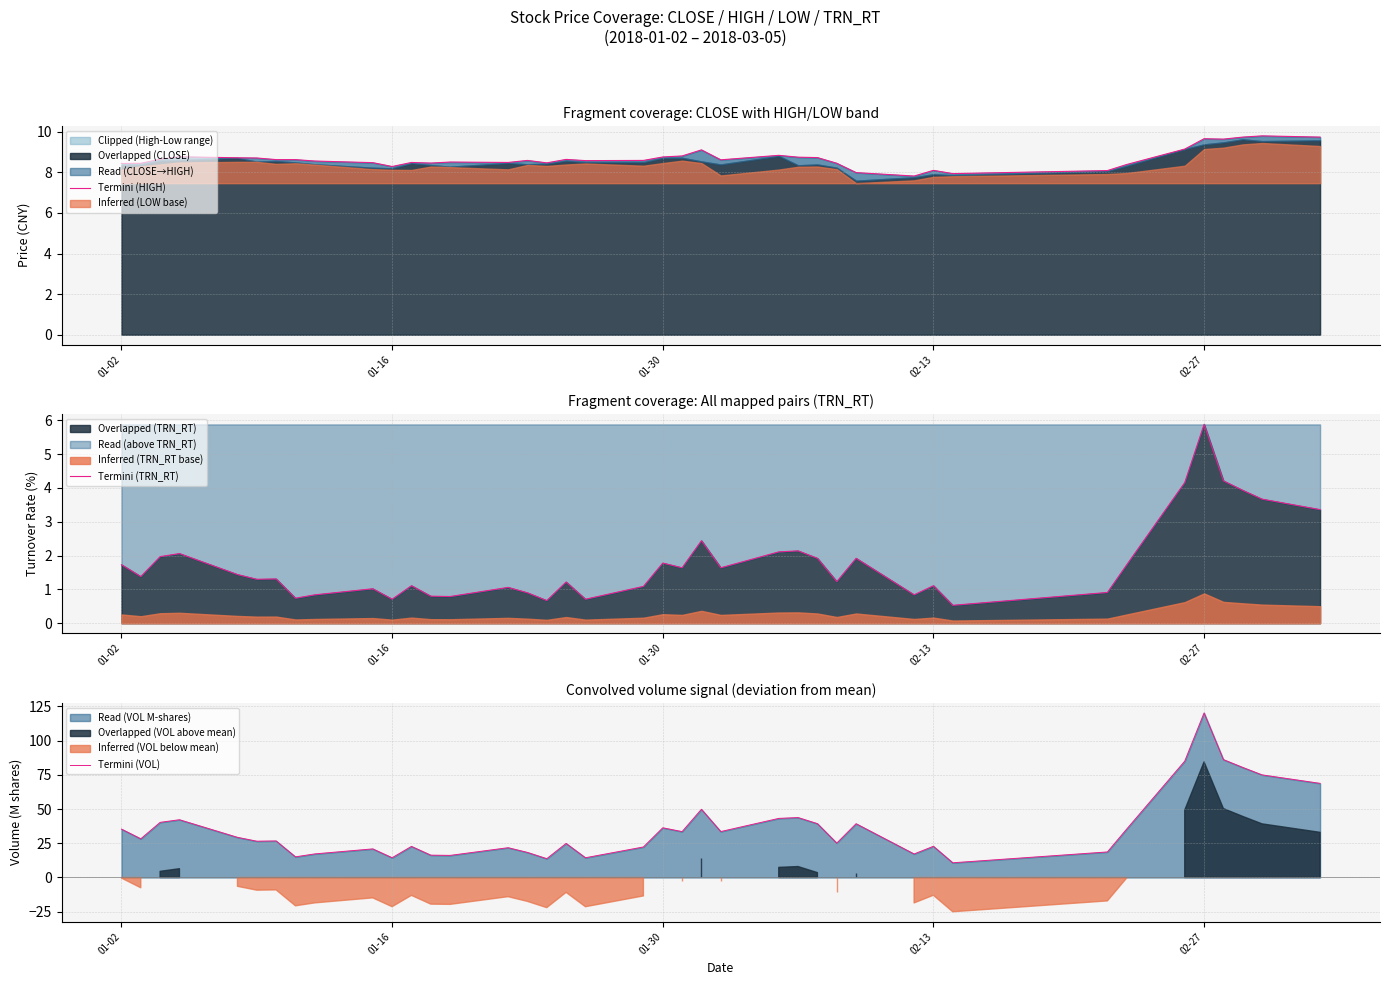

Which series has the largest range (max minus min)?

Termini (VOL)